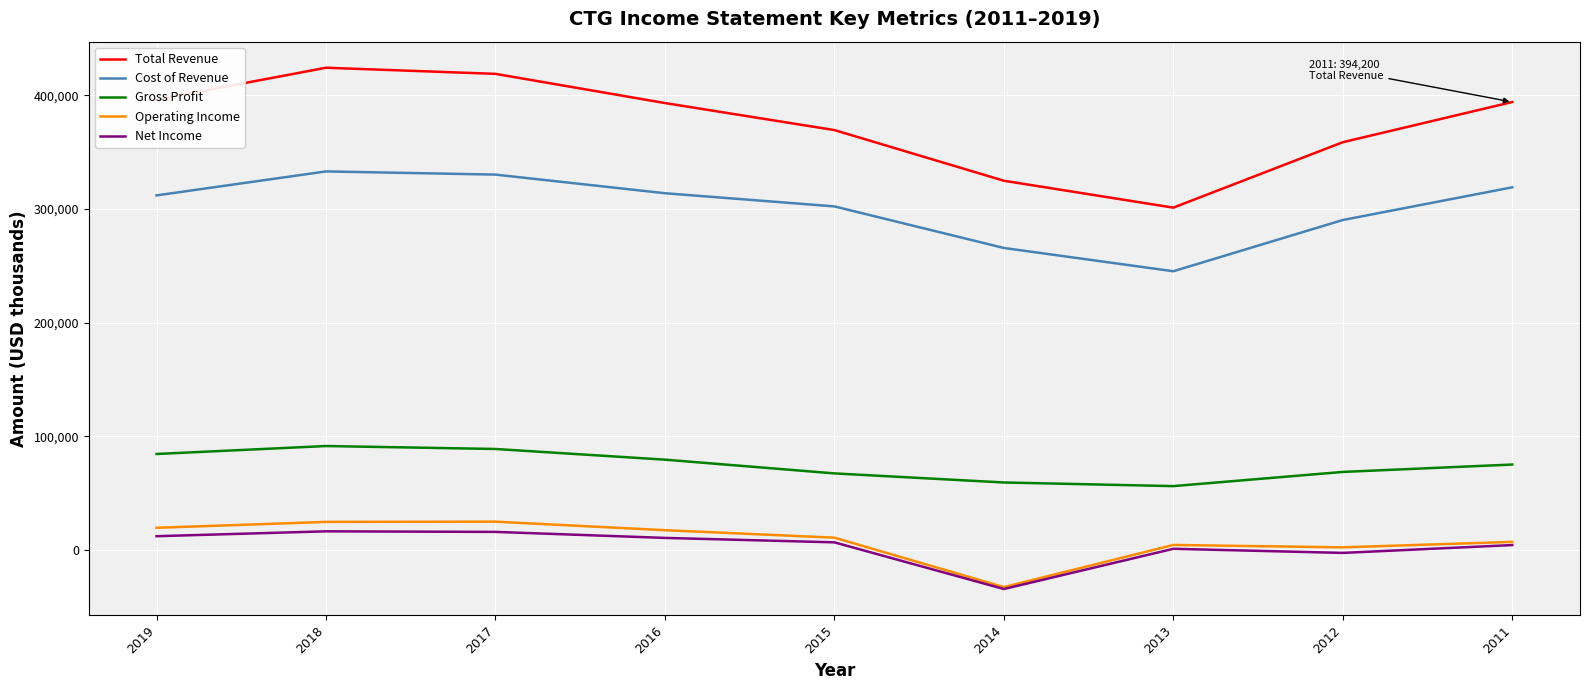

What are all the series names shown in the legend?

Total Revenue, Cost of Revenue, Gross Profit, Operating Income, Net Income